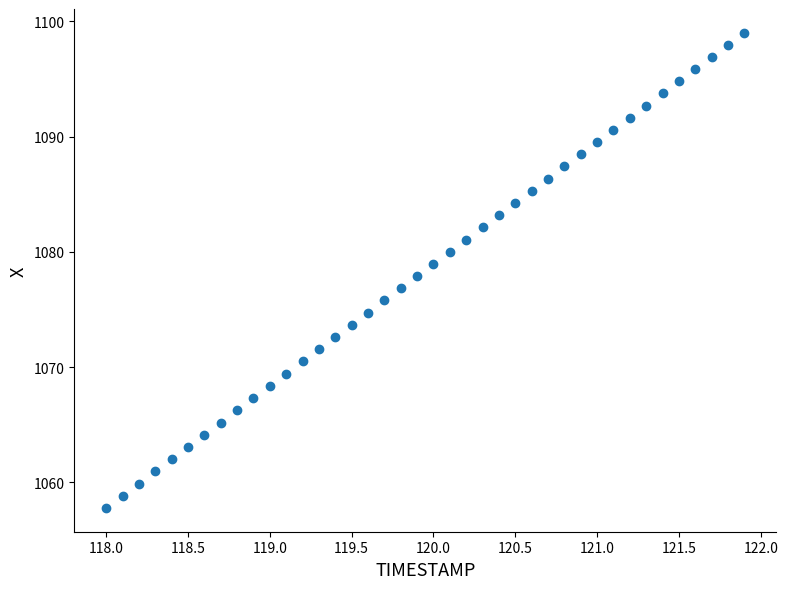

What is the range of X values (max minus min)?

3.9